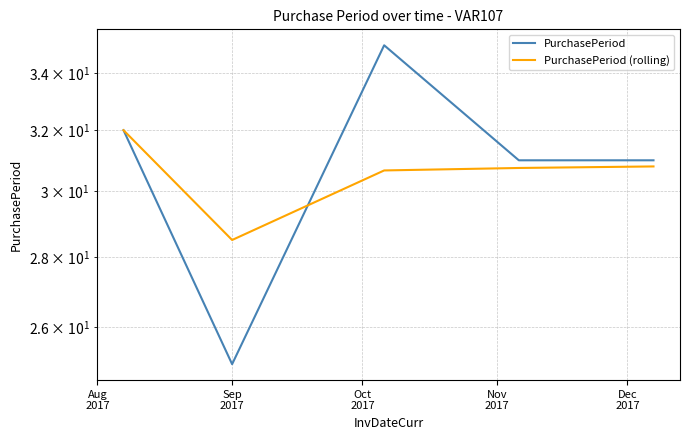

After their last crossing, which series has the higher values: PurchasePeriod or PurchasePeriod (rolling)?

PurchasePeriod